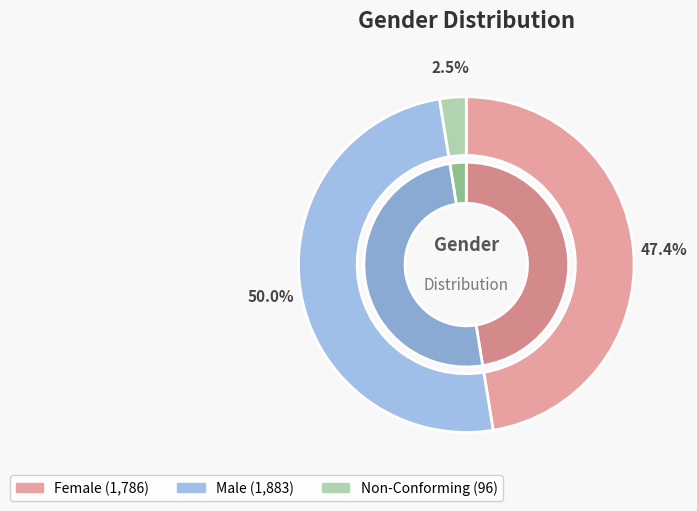

Approximately how many times larger is the value at Non-Conforming compared to Male?

0.1